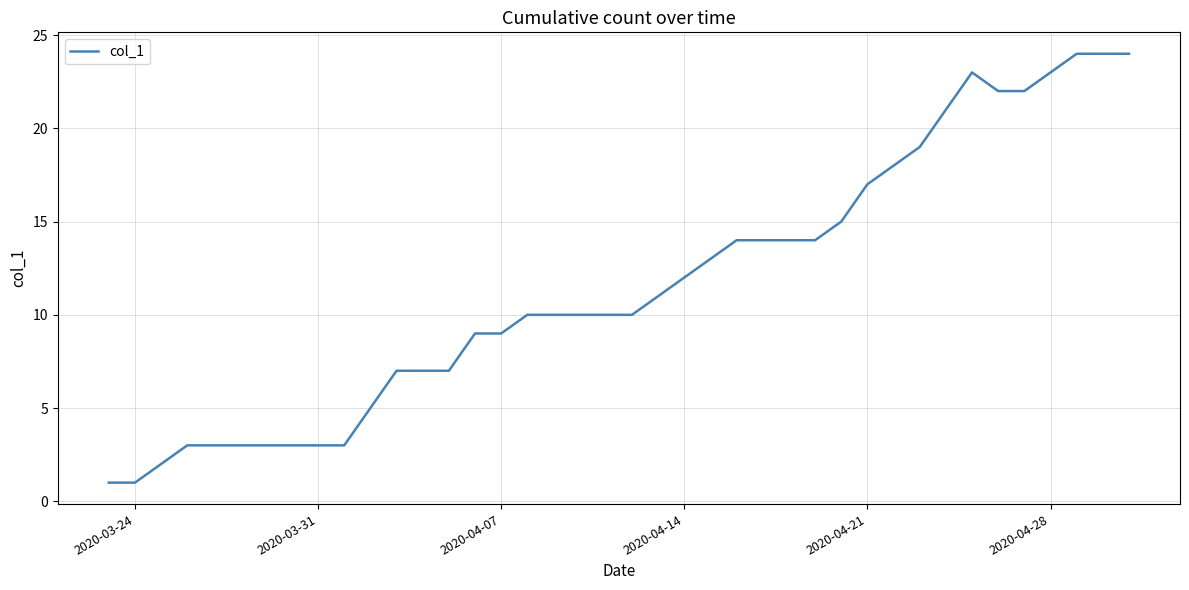

Is it true that the value at 2020-04-14 is 7?

False